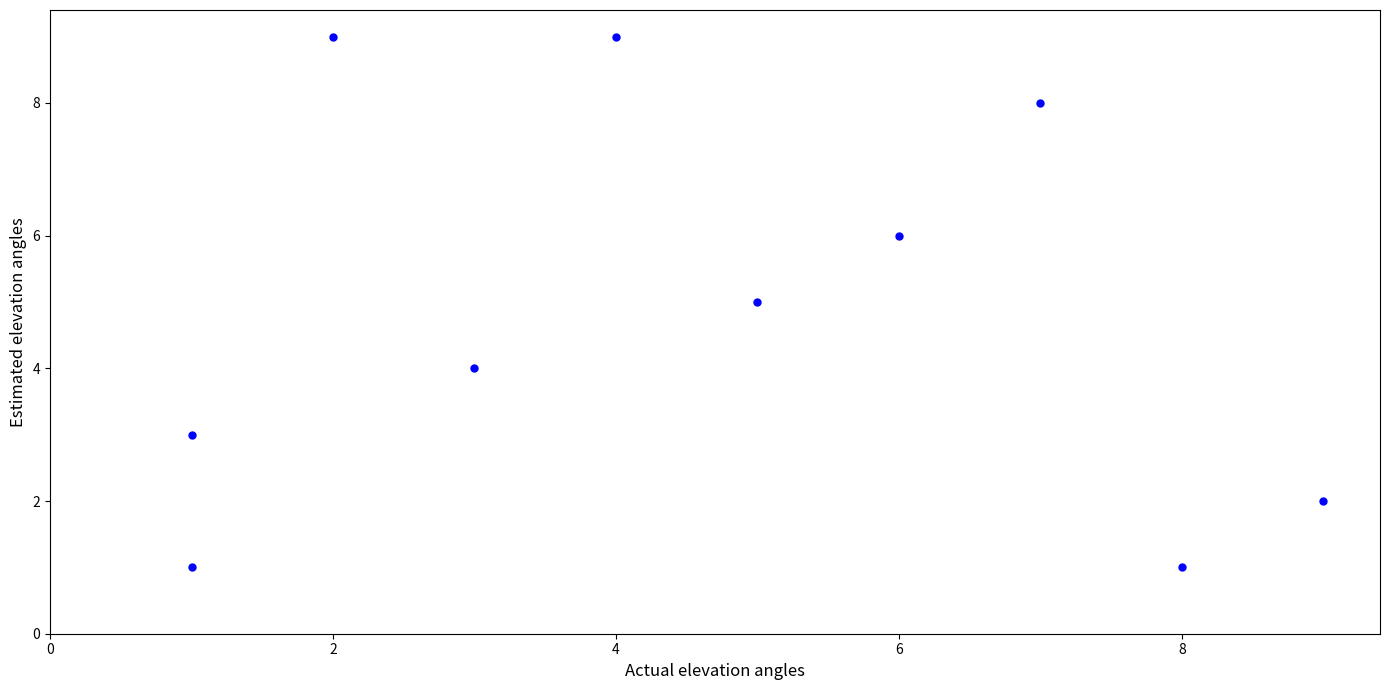

What is the range of Y values (max minus min)?

8